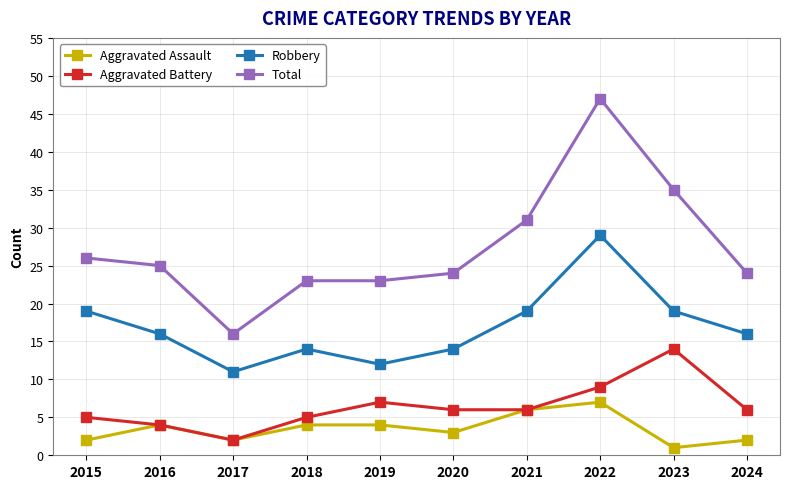

True or false: Total and Aggravated Assault cross at least once.

False